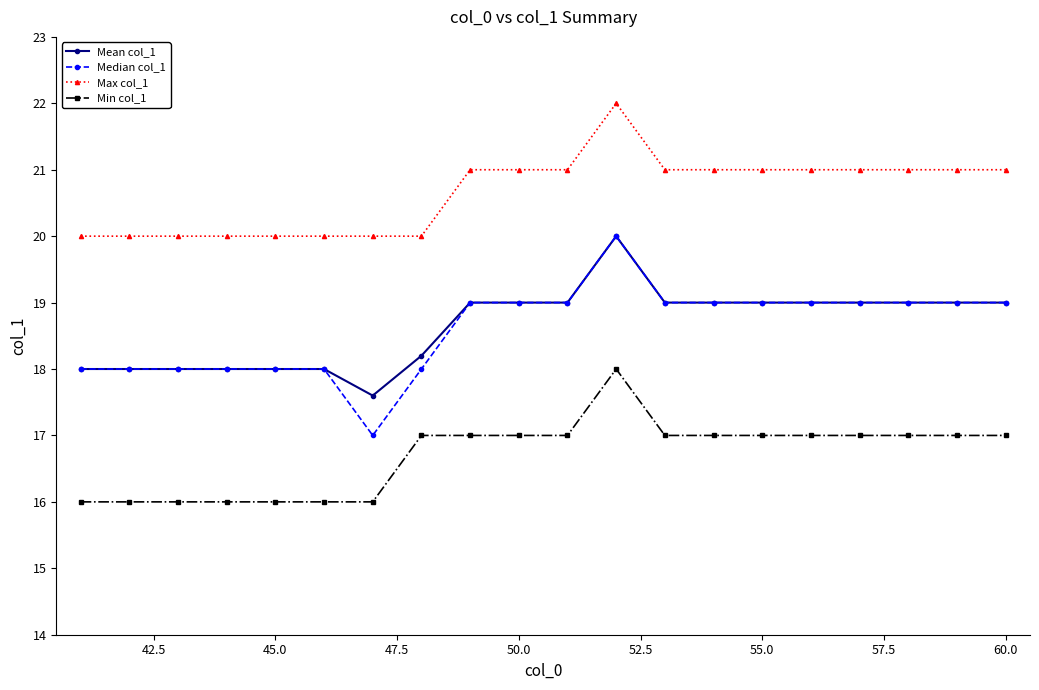

Reading right to left, what are all the values shown in this chart?

Mean col_1: 19.0	19.0	19.0	19.0	19.0	19.0	19.0	19.0	20.0	19.0	19.0	19.0	18.2	17.6	18.0	18.0	18.0	18.0	18.0	18.0
Median col_1: 19.0	19.0	19.0	19.0	19.0	19.0	19.0	19.0	20.0	19.0	19.0	19.0	18.0	17.0	18.0	18.0	18.0	18.0	18.0	18.0
Max col_1: 21.0	21.0	21.0	21.0	21.0	21.0	21.0	21.0	22.0	21.0	21.0	21.0	20.0	20.0	20.0	20.0	20.0	20.0	20.0	20.0
Min col_1: 17.0	17.0	17.0	17.0	17.0	17.0	17.0	17.0	18.0	17.0	17.0	17.0	17.0	16.0	16.0	16.0	16.0	16.0	16.0	16.0